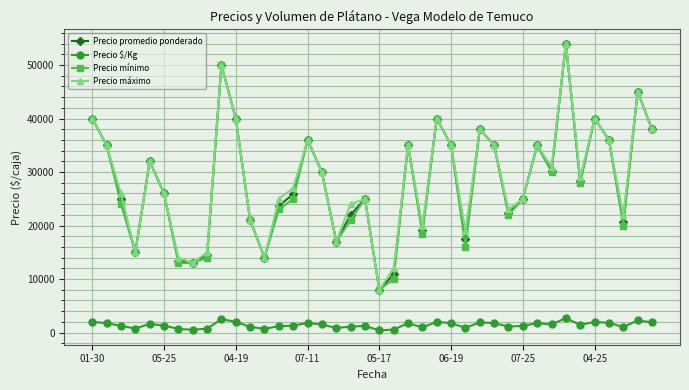

True or false: Precio $/Kg and Precio promedio ponderado cross at least once.

False